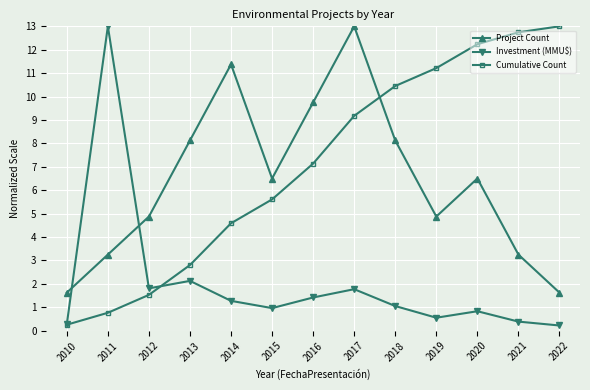

At 2018, list the series in order from largest to smallest.

Cumulative Count, Project Count, Investment (MMU$)